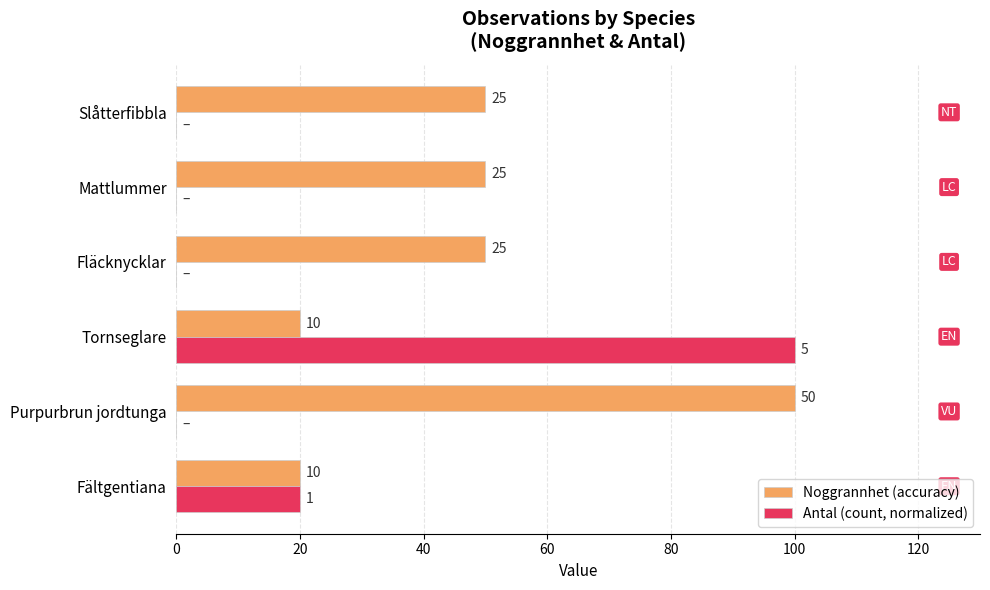

What are all the series names shown in the legend?

Noggrannhet (accuracy), Antal (count, normalized)